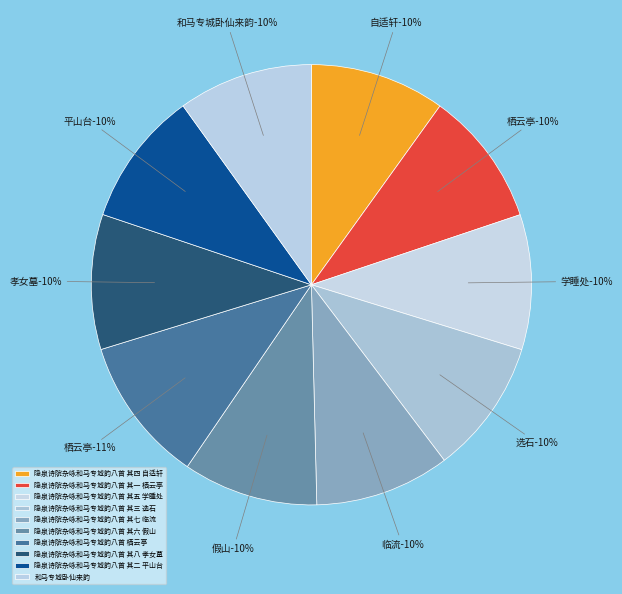

What percentage is the 隐泉诗院杂咏和马专城韵八首 其三 选石 slice, to the nearest percent?

10%